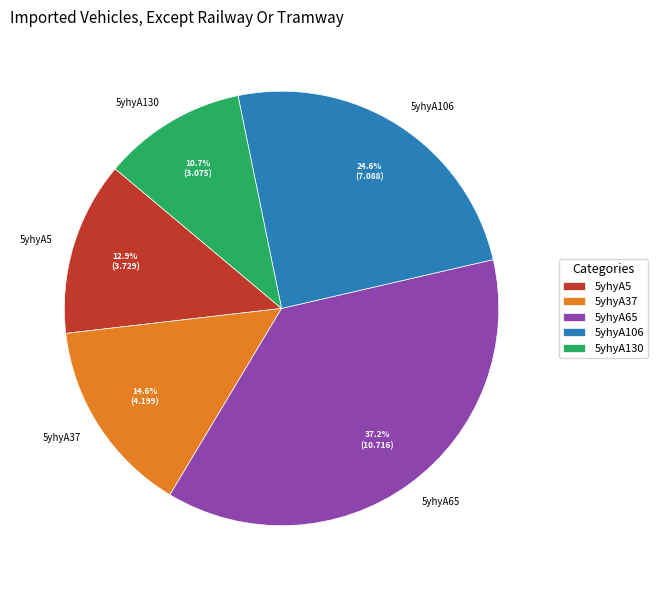

Which slice is the largest?

5yhyA65